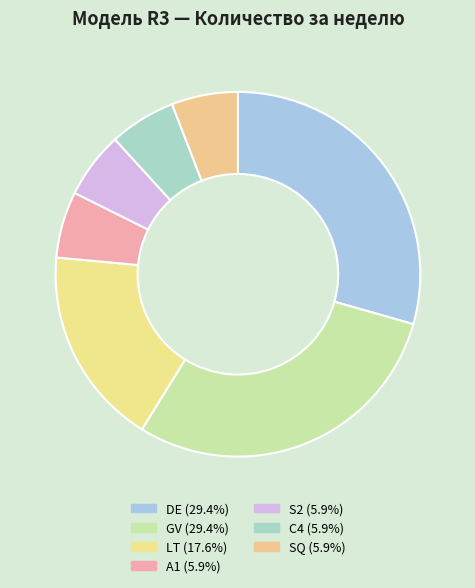

How many segments does this pie chart have?

7